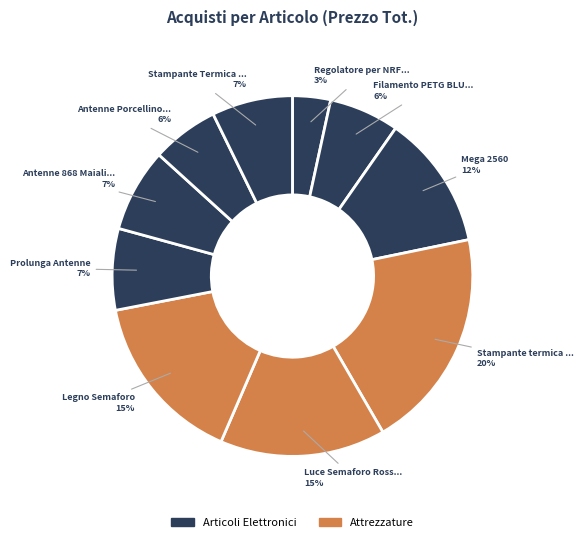

What is the largest slice in the pie chart?

Stampante termica emergenza Italiana